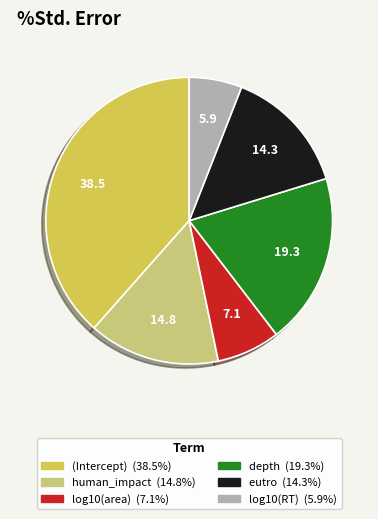

Is the sum of human_impact and (Intercept) greater than half?

Yes